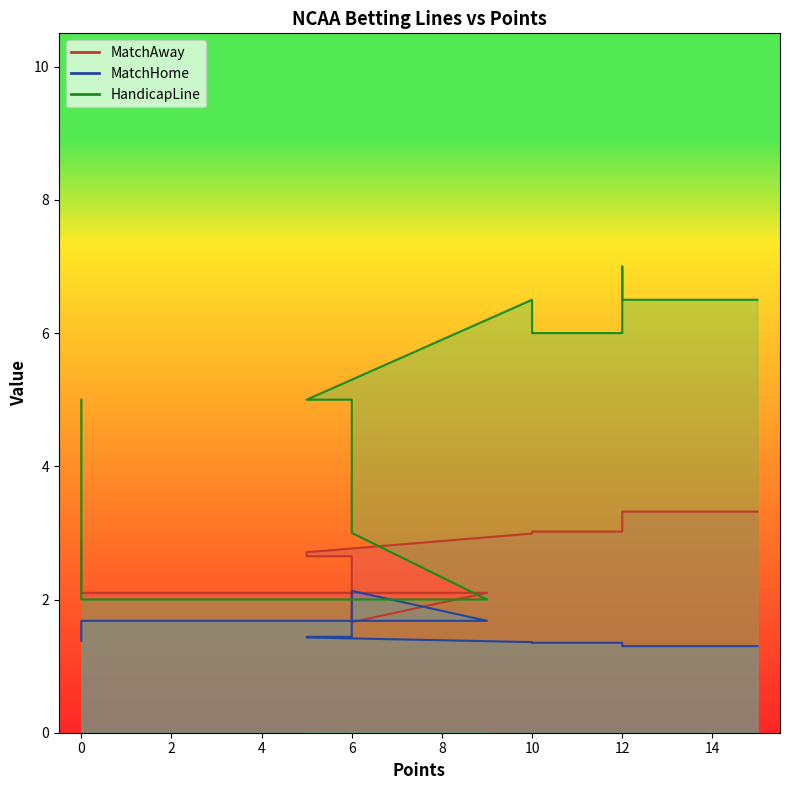

True or false: MatchAway has more than 2 interior local peaks.

False